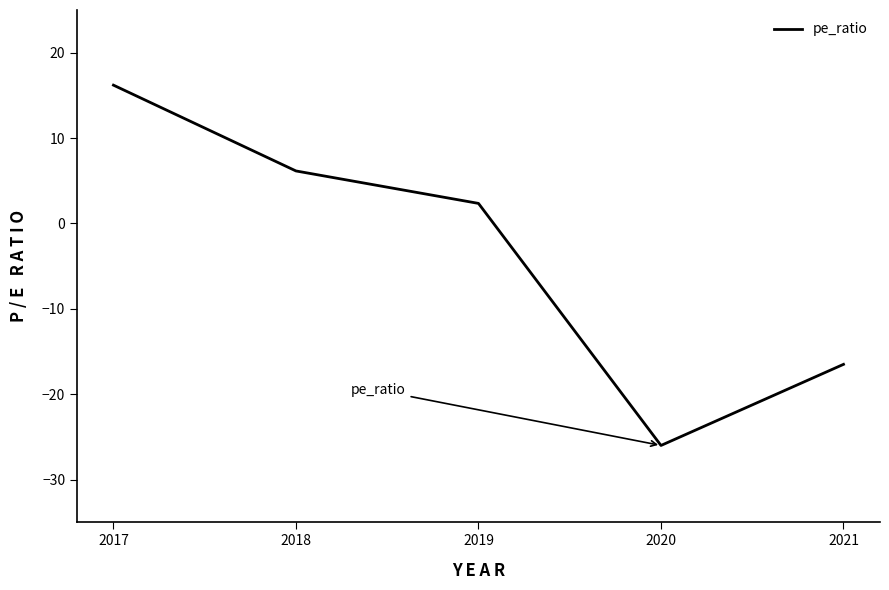

Which category has the lowest value across all series?

2020